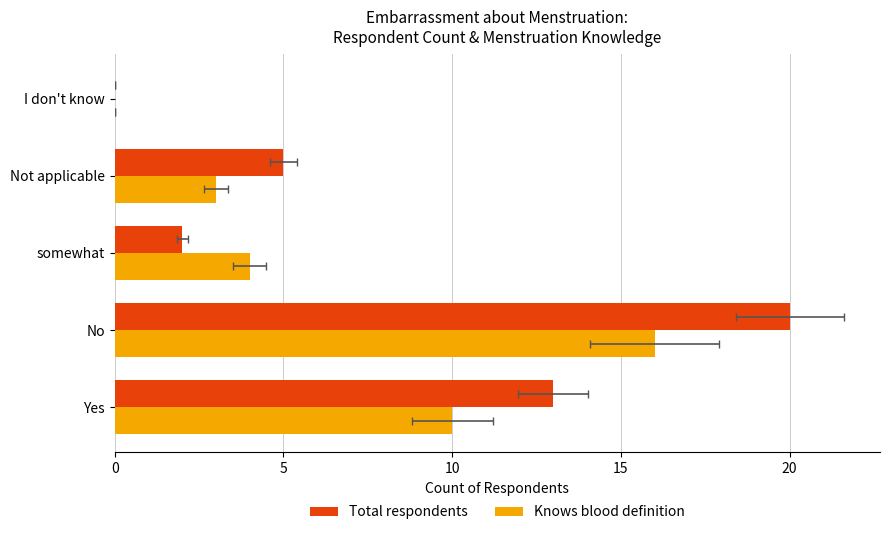

How many data points in Total respondents are above 5?

2